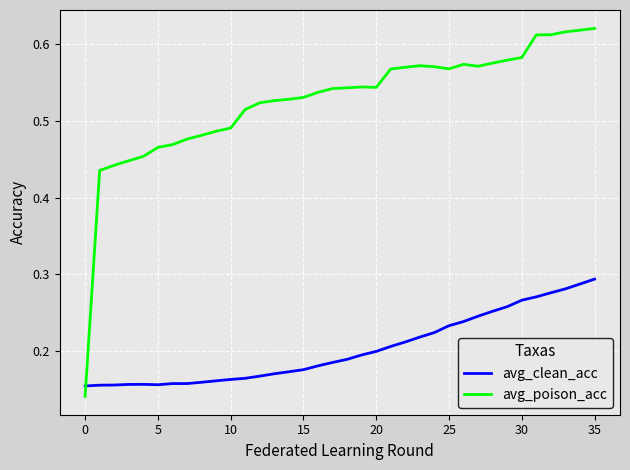

After their last crossing, which series has the higher values: avg_clean_acc or avg_poison_acc?

avg_poison_acc